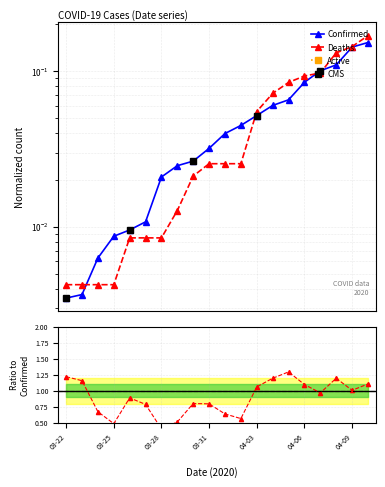

True or false: Confirmed and Deaths cross at least once.

True